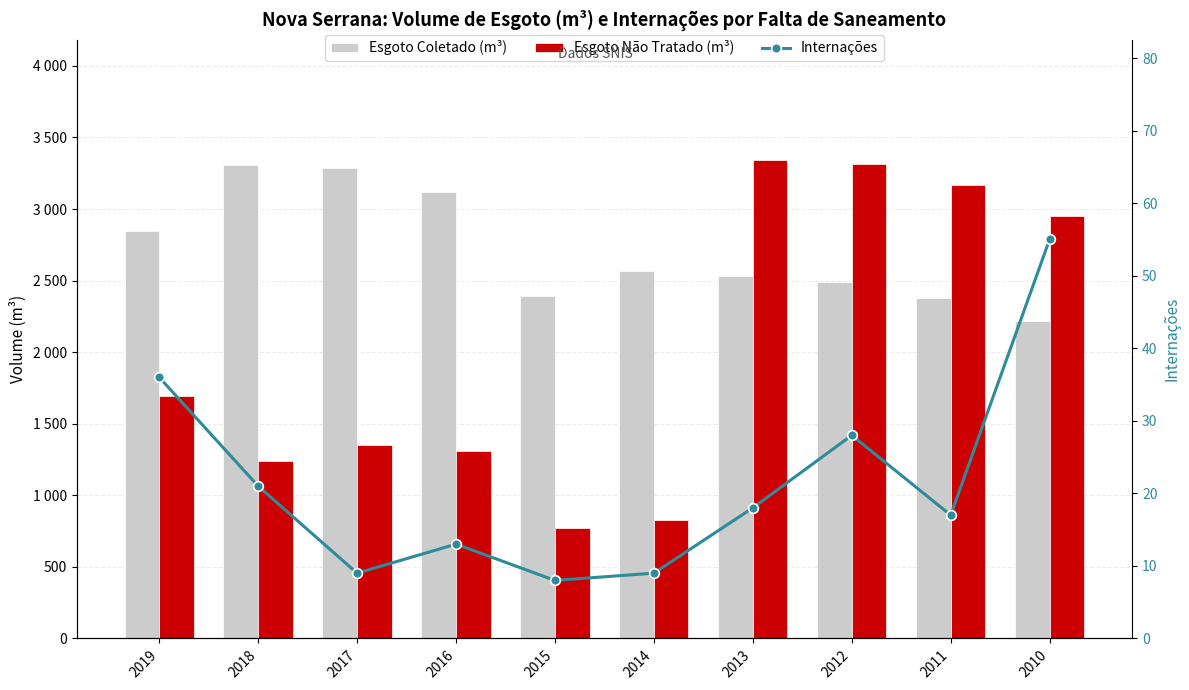

Reading left to right, list all the values displayed in this chart.

Esgoto Coletado (m³): 2019=2848.4	2018=3310.4	2017=3286.9	2016=3118.2	2015=2395.7	2014=2567.3	2013=2535.2	2012=2491.0	2011=2375.3	2010=2216.8
Esgoto Não Tratado (m³): 2019=1695.5	2018=1239.8	2017=1354.9	2016=1309.7	2015=771.2	2014=826.4	2013=3345.5	2012=3313.7	2011=3170.3	2010=2948.9
Internações: 2019=36.0	2018=21.0	2017=9.0	2016=13.0	2015=8.0	2014=9.0	2013=18.0	2012=28.0	2011=17.0	2010=55.0